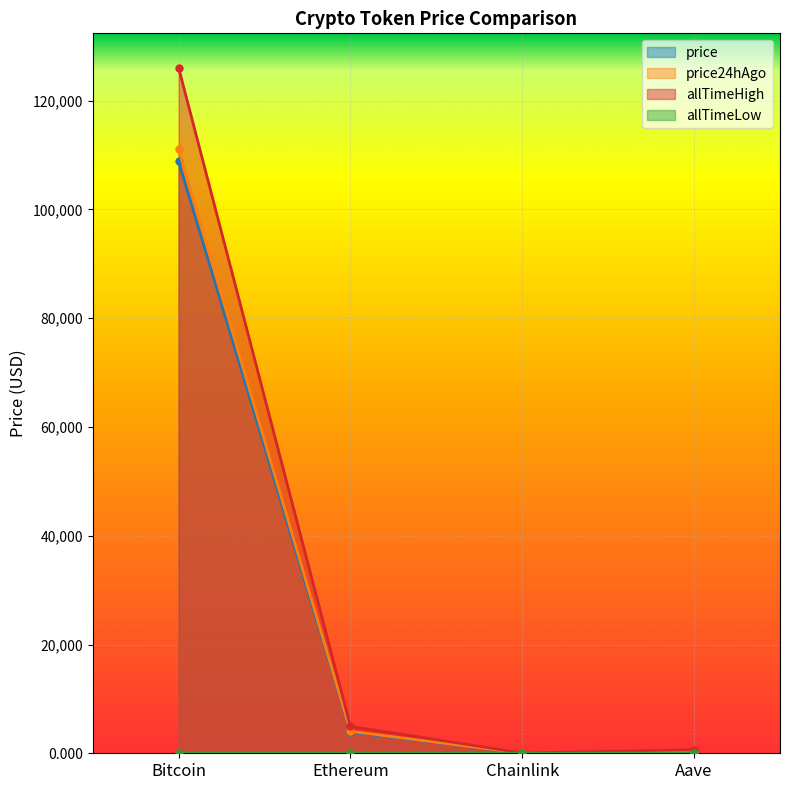

Does the chart display data point markers on the line(s)?

Yes